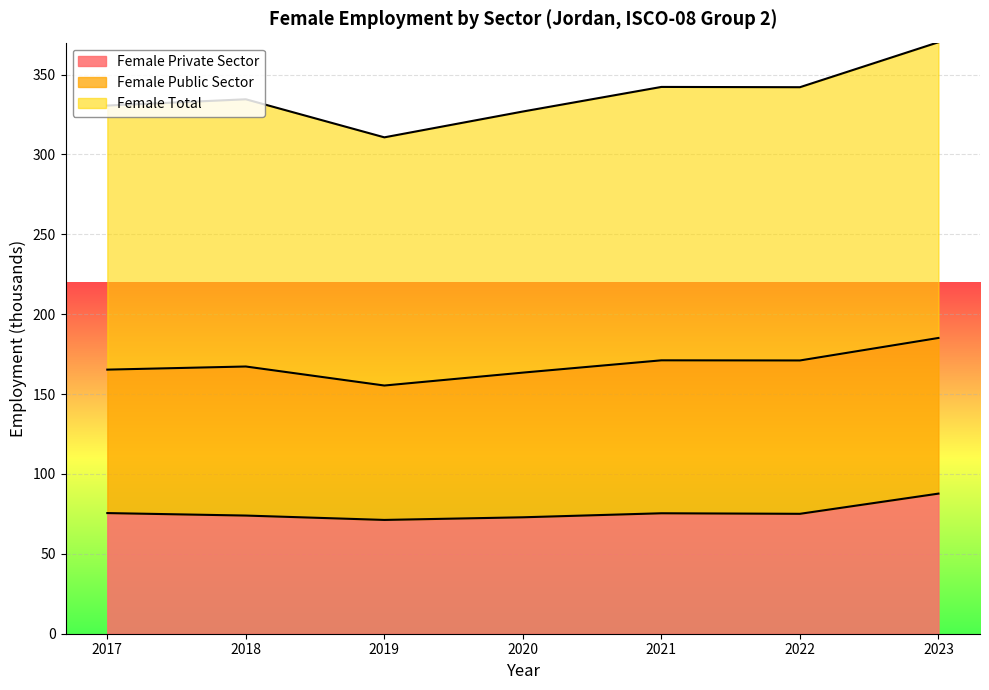

At which label does Female Total first exceed 334?

2018